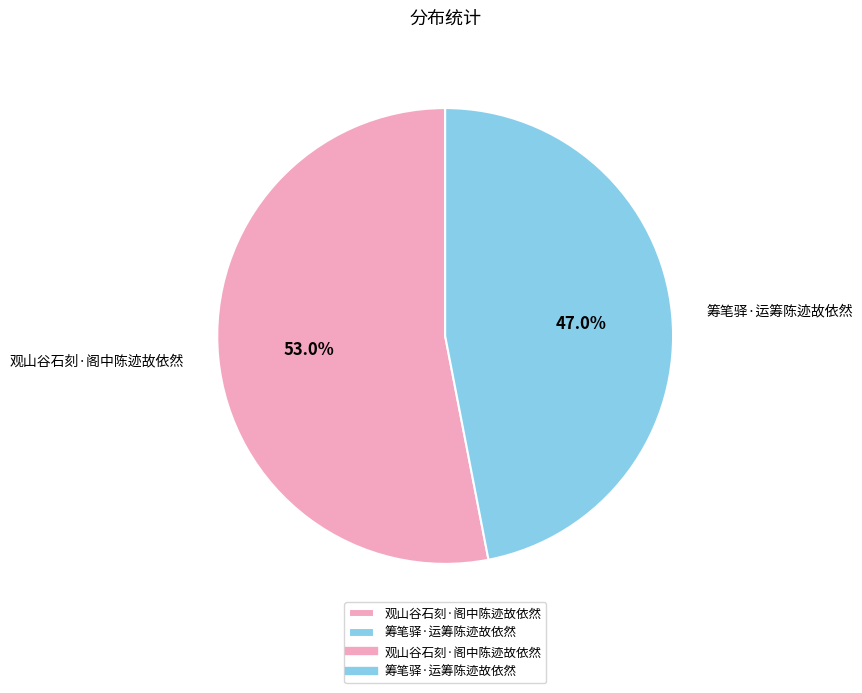

Which category accounts for the majority?

观山谷石刻·阁中陈迹故依然